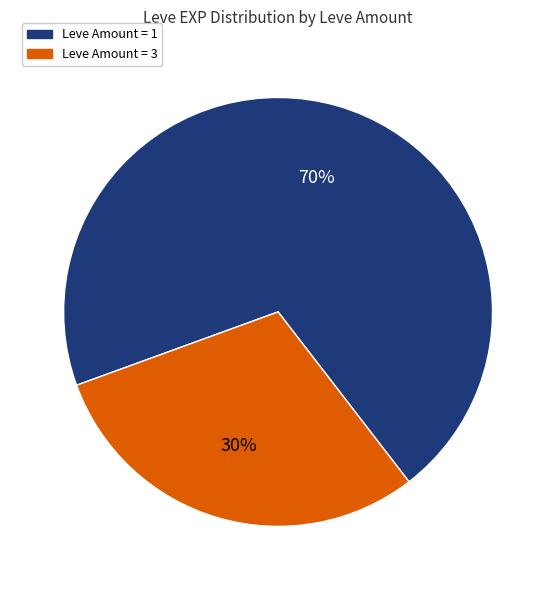

To the nearest percent, what is the difference between the largest and smallest slice percentages?

40%